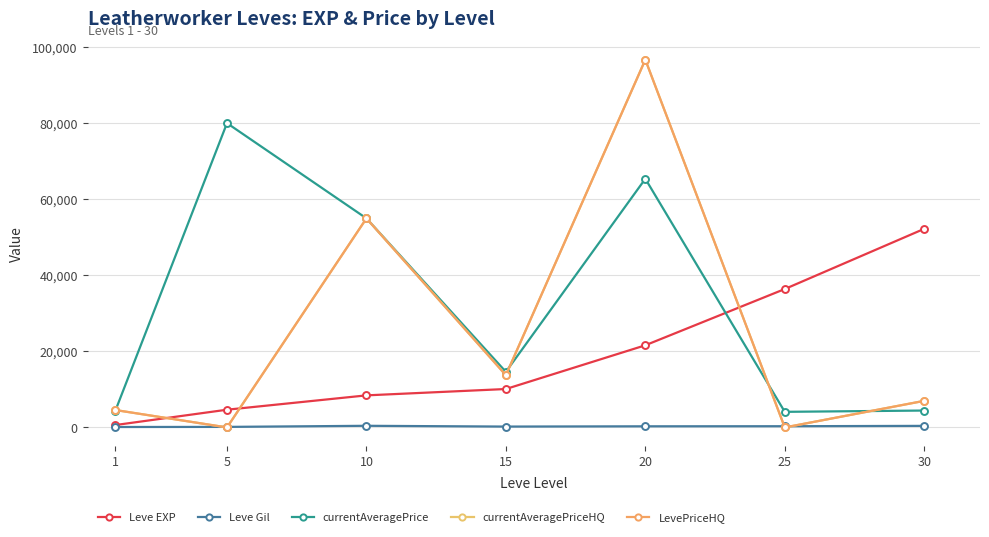

Does the chart have visible grid lines?

Yes